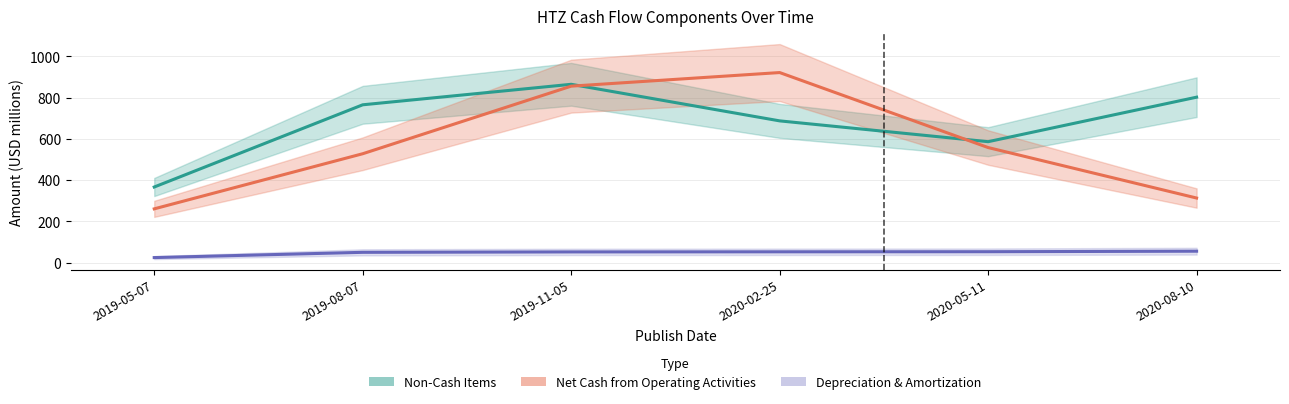

True or false: Depreciation & Amortization and Non-Cash Items intersect in this chart.

False